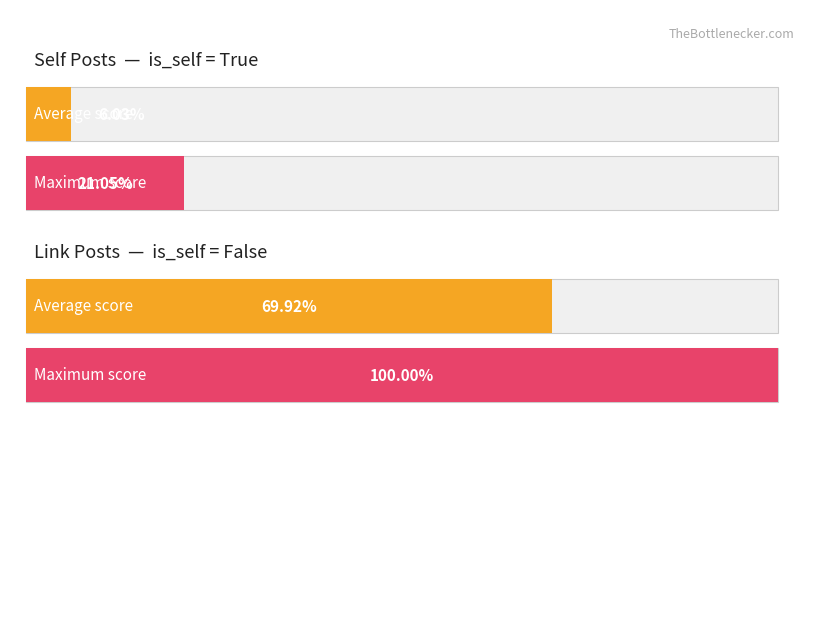

Is it true that score equals 19.0 at True?

False